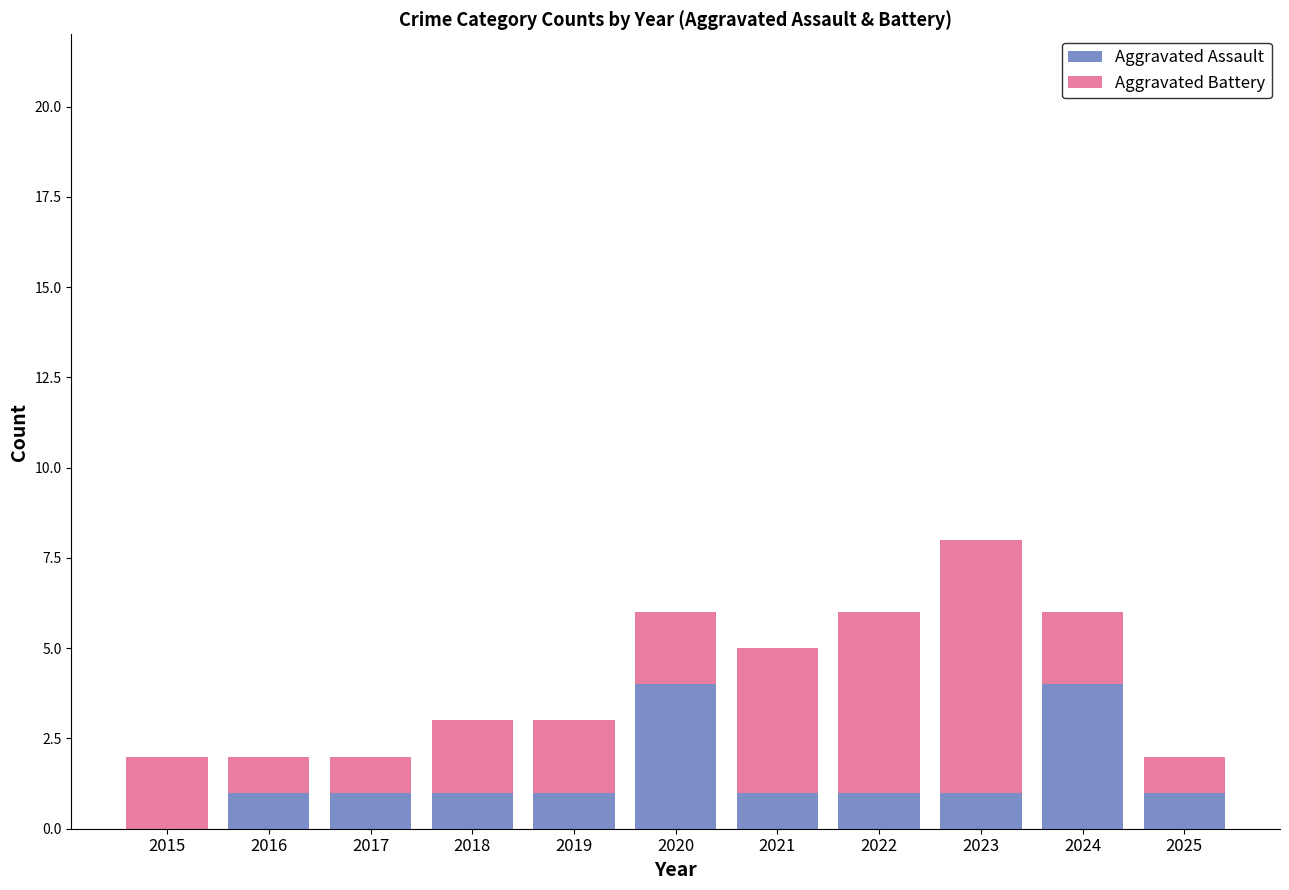

The value of Aggravated Assault at 2023 is 0. True or false?

False